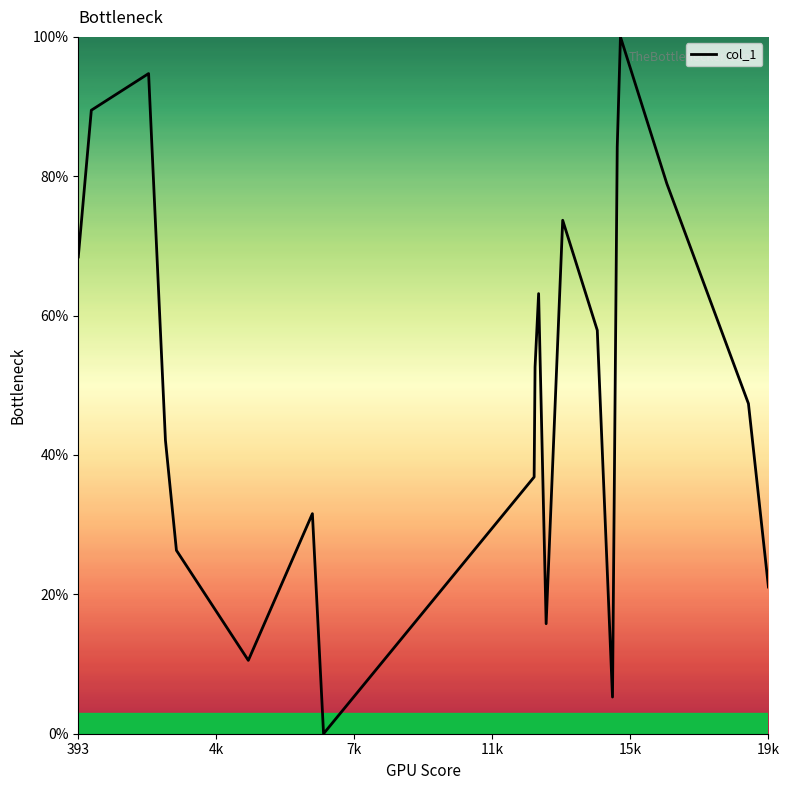

What is the difference between the maximum and minimum values?

100.0